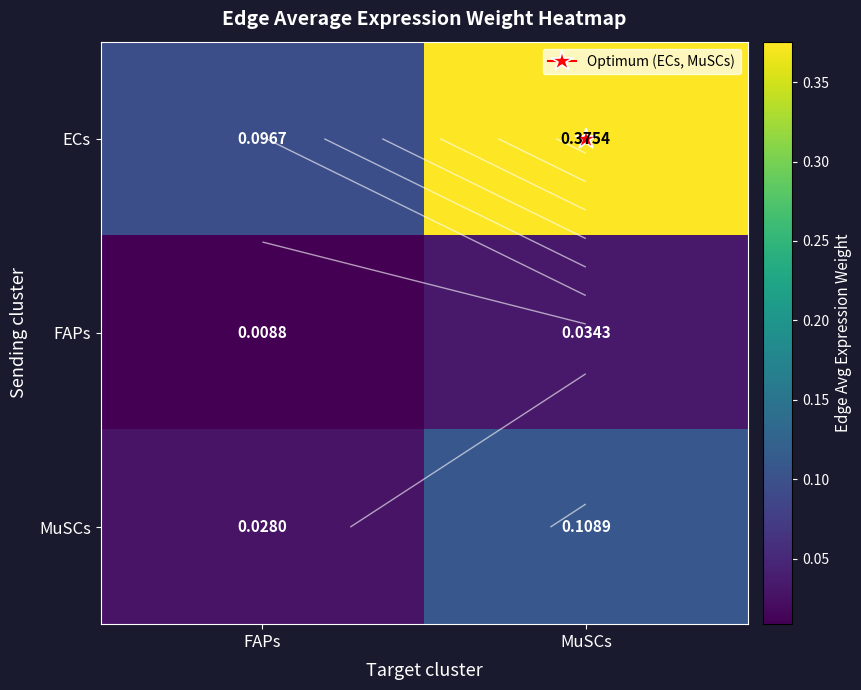

What is the total value across all series at FAPs?

0.1